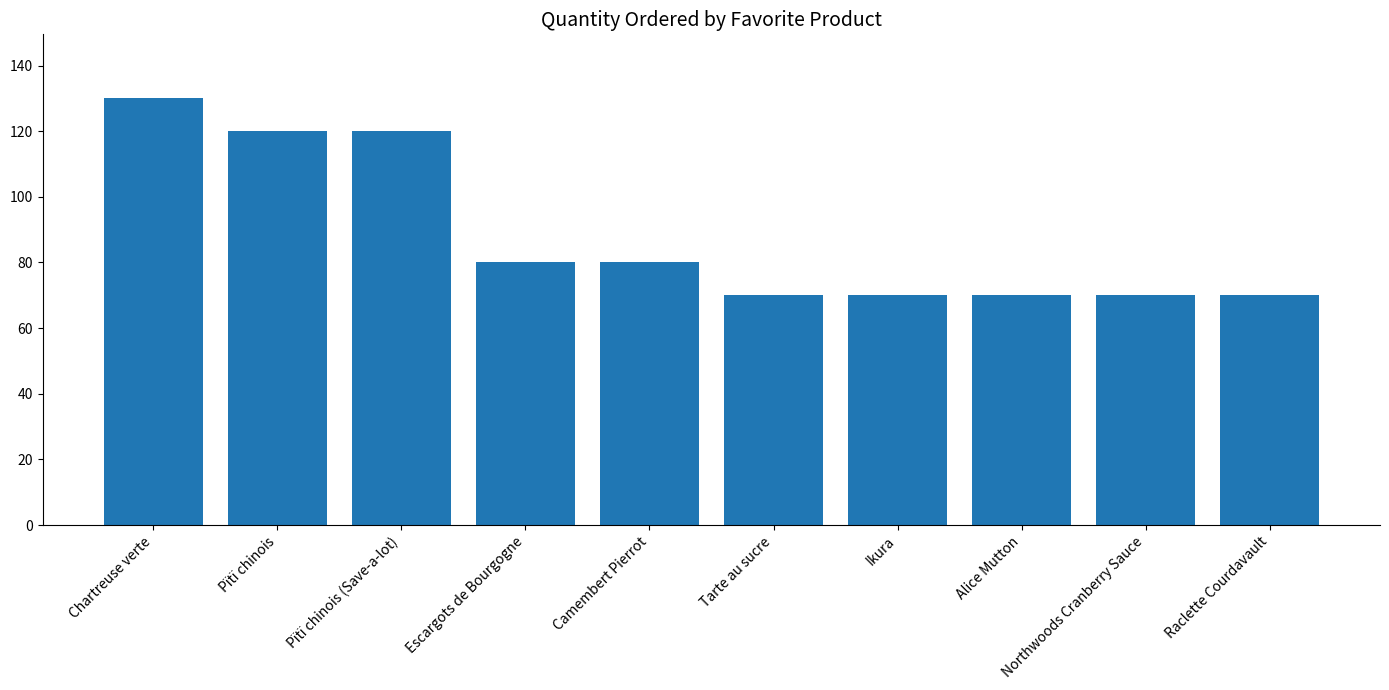

What is the change in value from Pïtï chinois (Save-a-lot) to Tarte au sucre?

-50